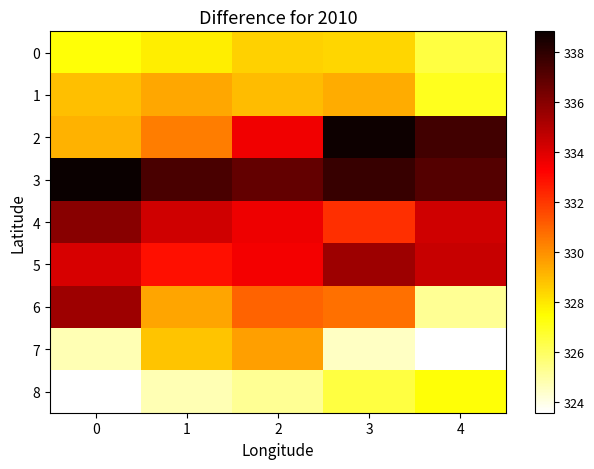

What is the average value of the 4 series?

334.1